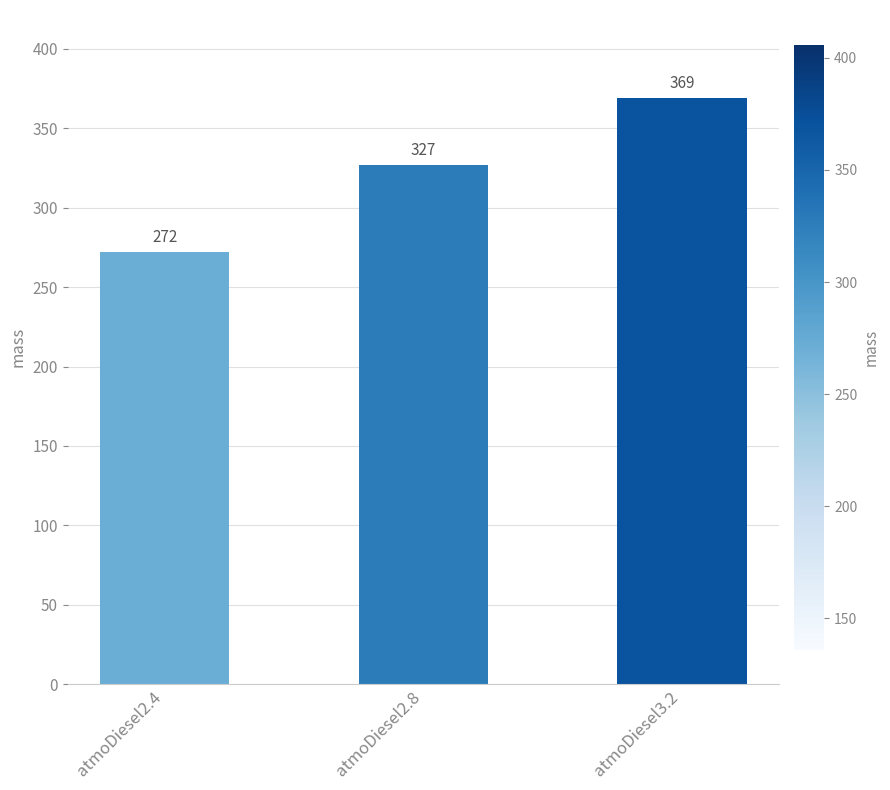

Rank the categories by value from highest to lowest.

atmoDiesel3.2, atmoDiesel2.8, atmoDiesel2.4